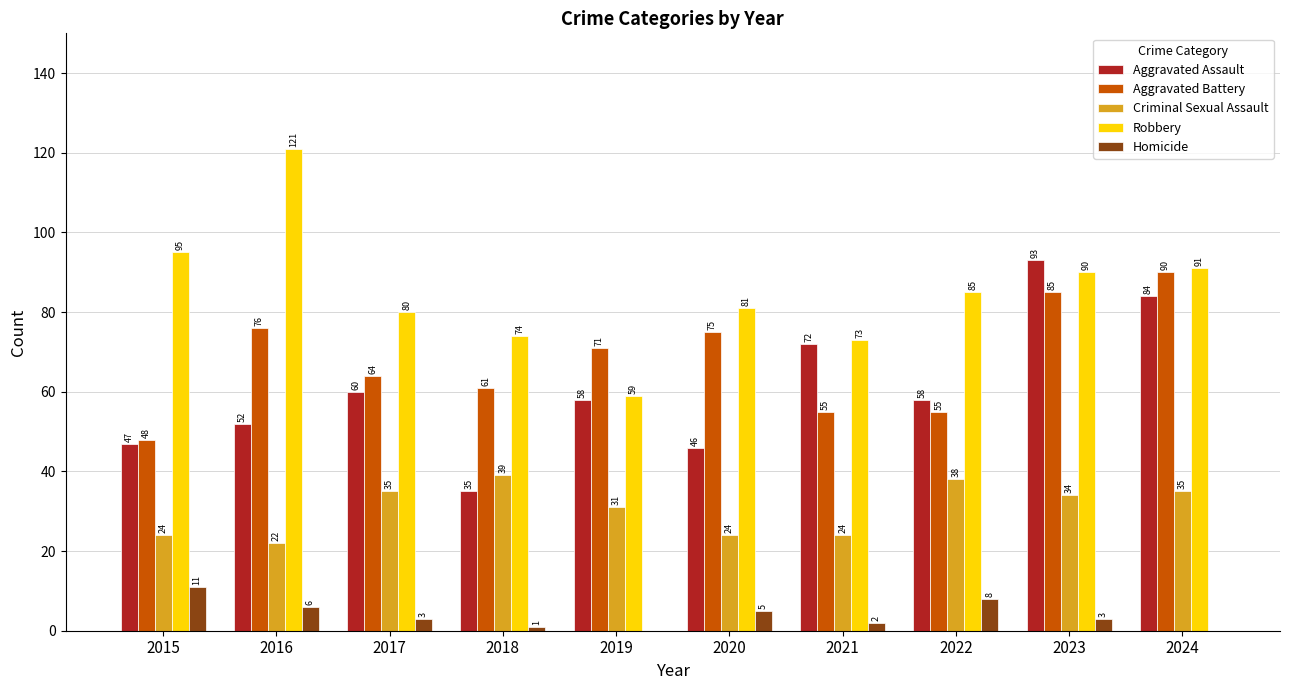

Reading right to left, transcribe all the data shown in this chart.

Aggravated Assault: 84	93	58	72	46	58	35	60	52	47
Aggravated Battery: 90	85	55	55	75	71	61	64	76	48
Criminal Sexual Assault: 35	34	38	24	24	31	39	35	22	24
Robbery: 91	90	85	73	81	59	74	80	121	95
Homicide: 0	3	8	2	5	0	1	3	6	11